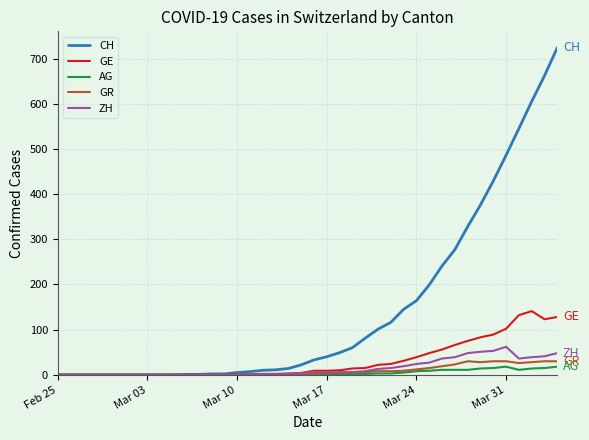

Does the chart have visible grid lines?

Yes